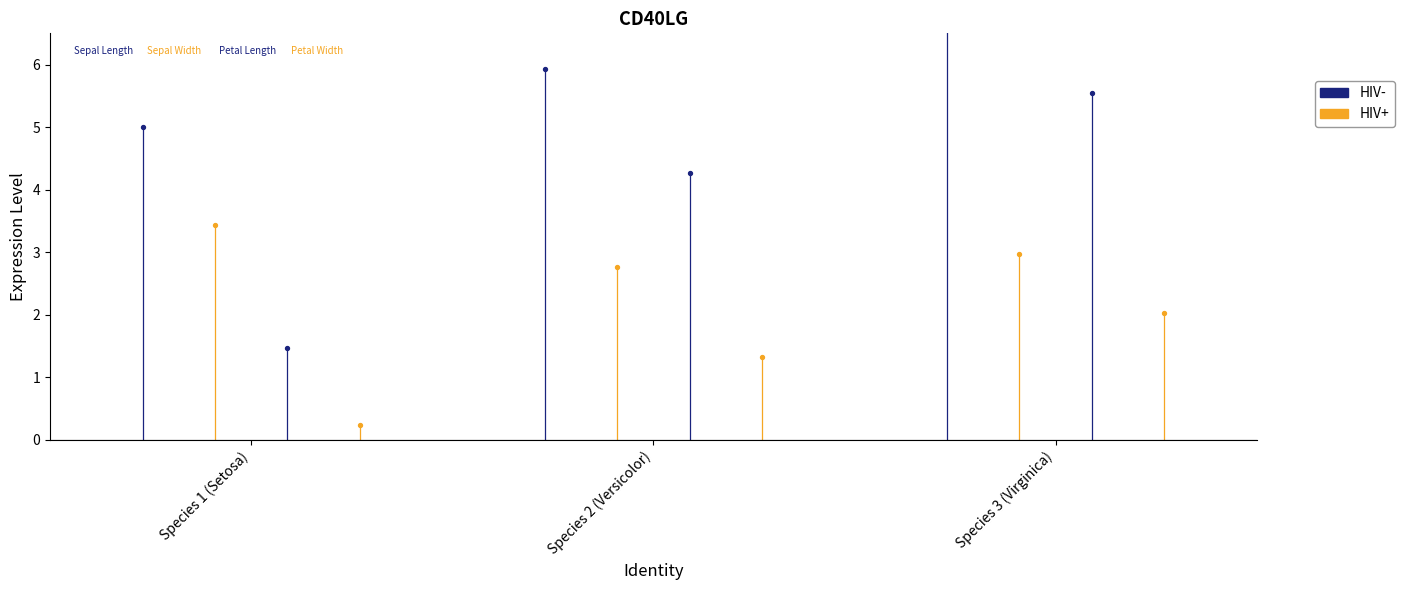

Which series reaches the maximum Y coordinate?

Sepal Length